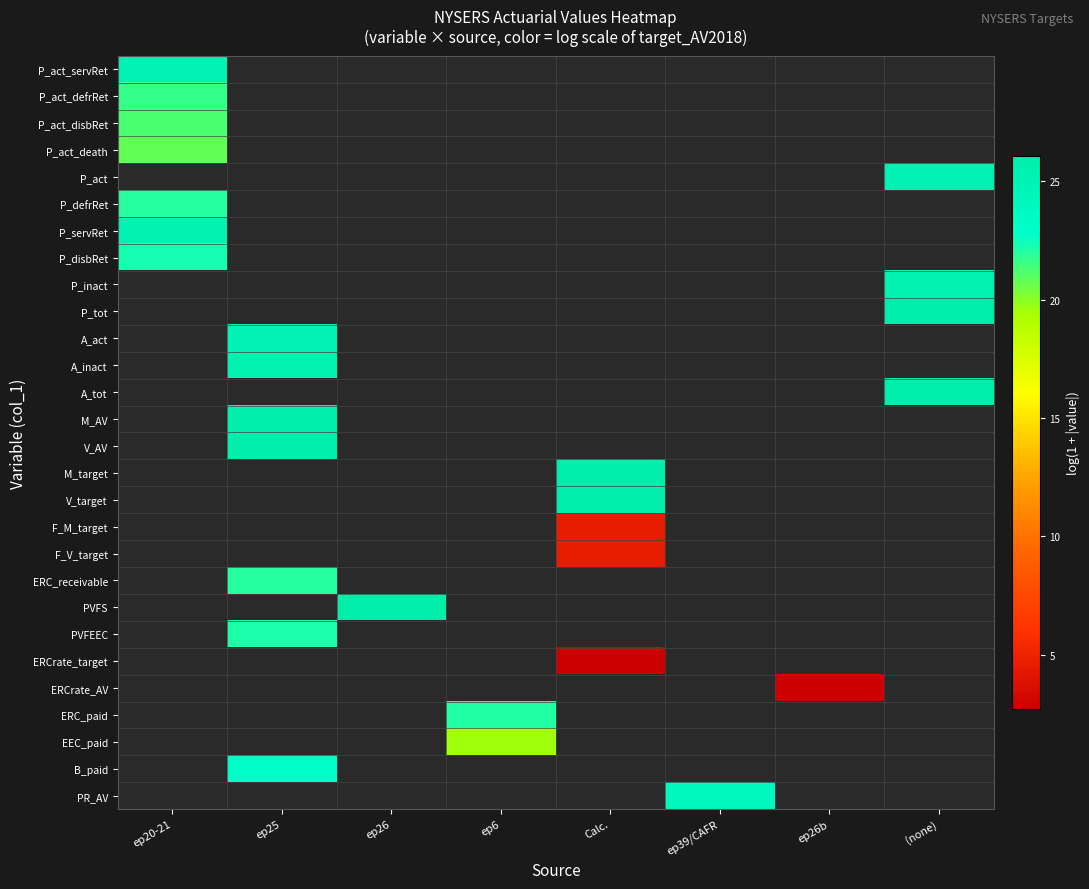

How many categories are shown in the chart?

8